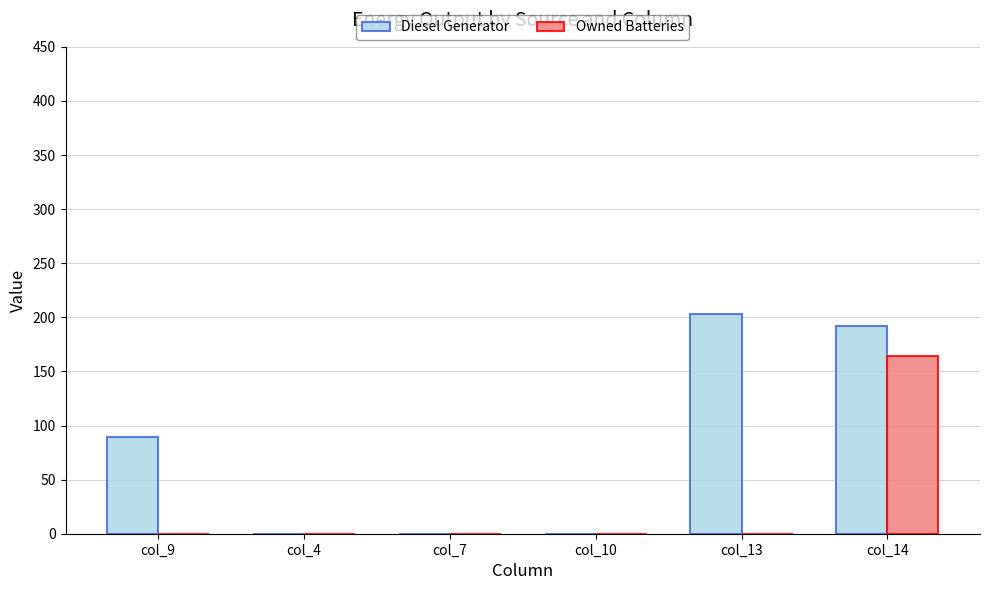

Which series changed the most between col_9 and col_4?

Diesel Generator